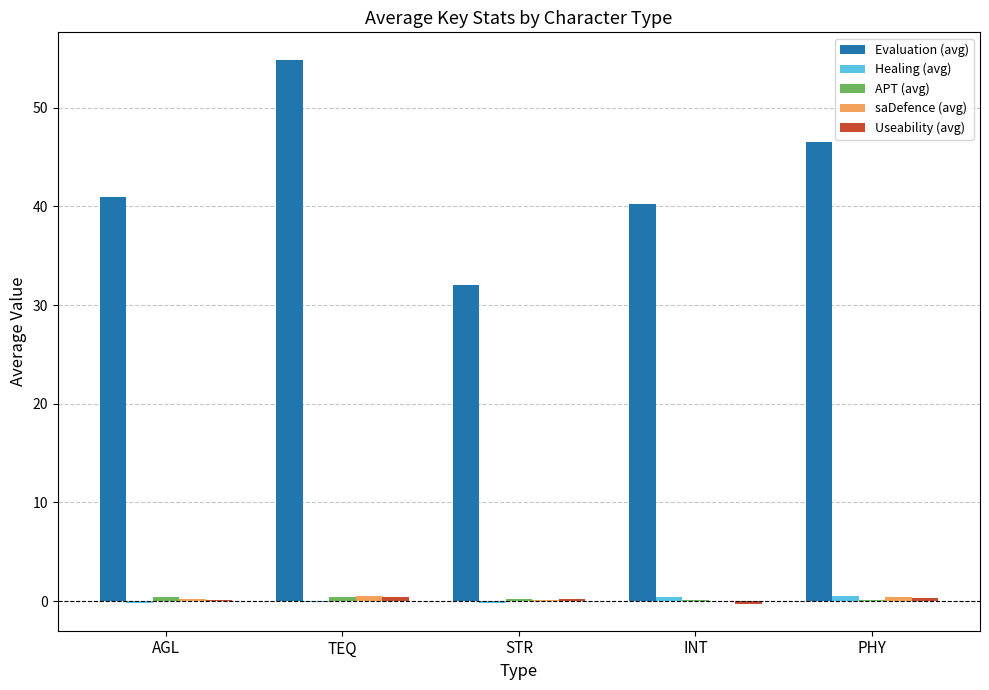

What is the sum of all Evaluation (avg) values?

214.7